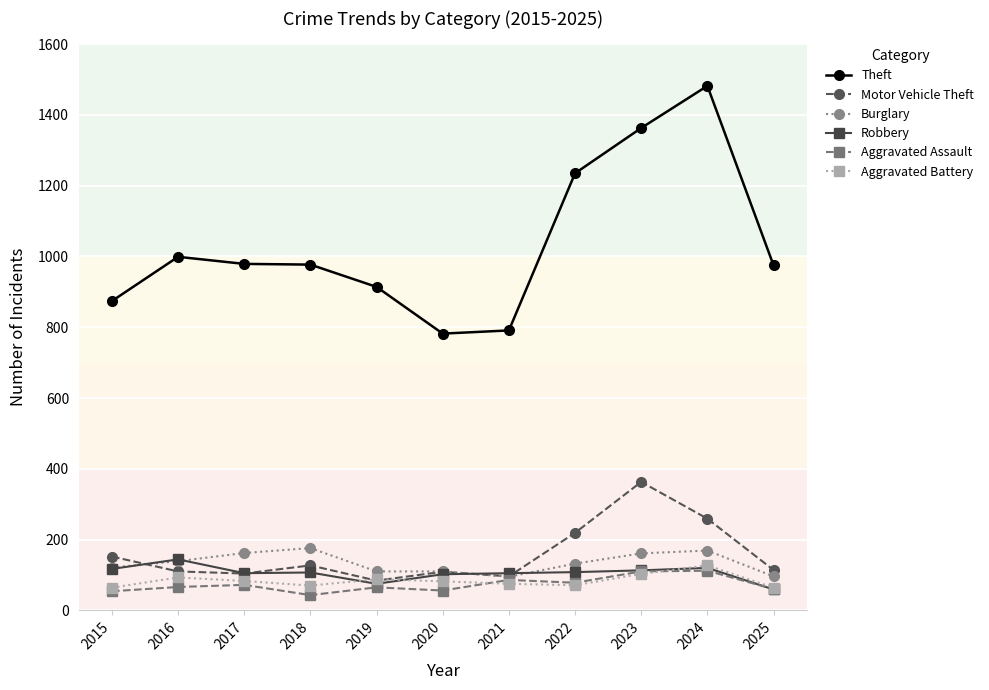

True or false: Motor Vehicle Theft has a value of 104 at 2017.

True